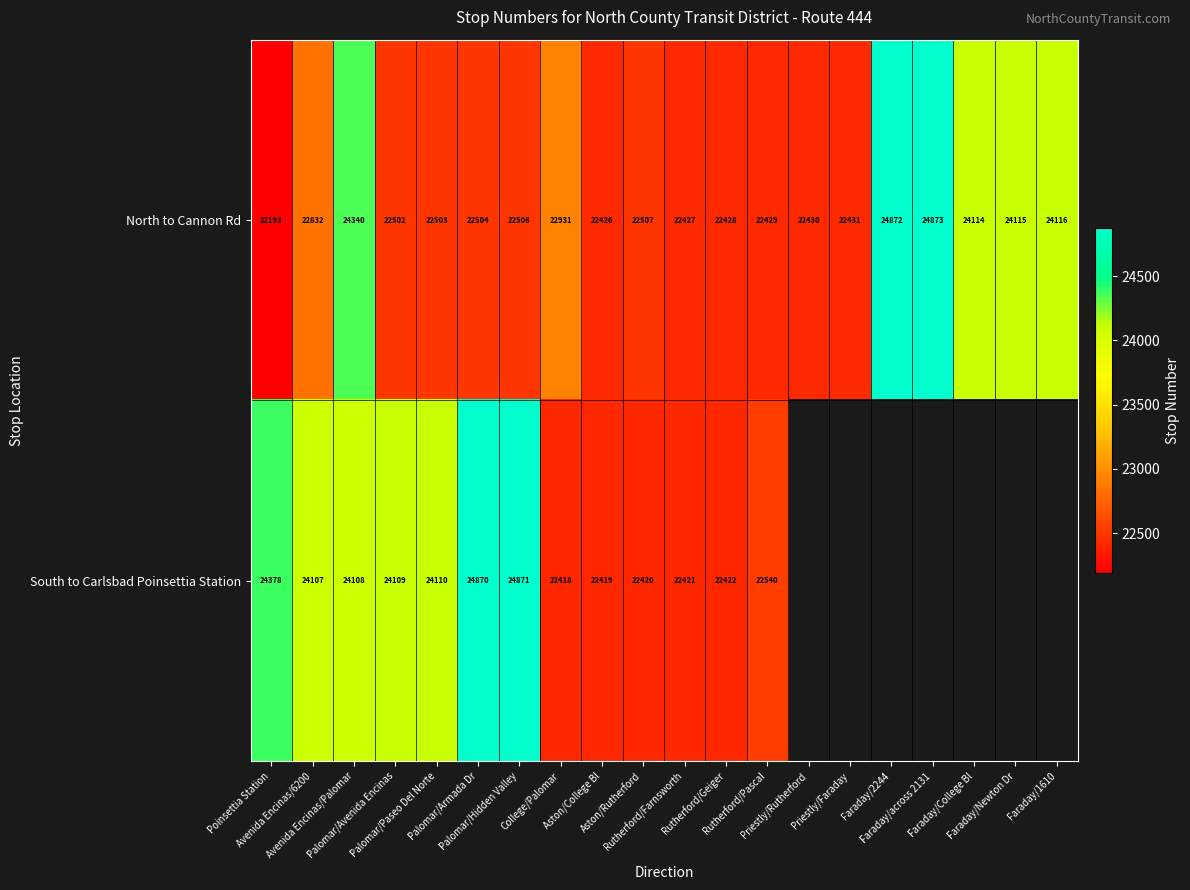

The North to Cannon Rd series shows 9687.6 at Priestly/Rutherford. True or false?

False